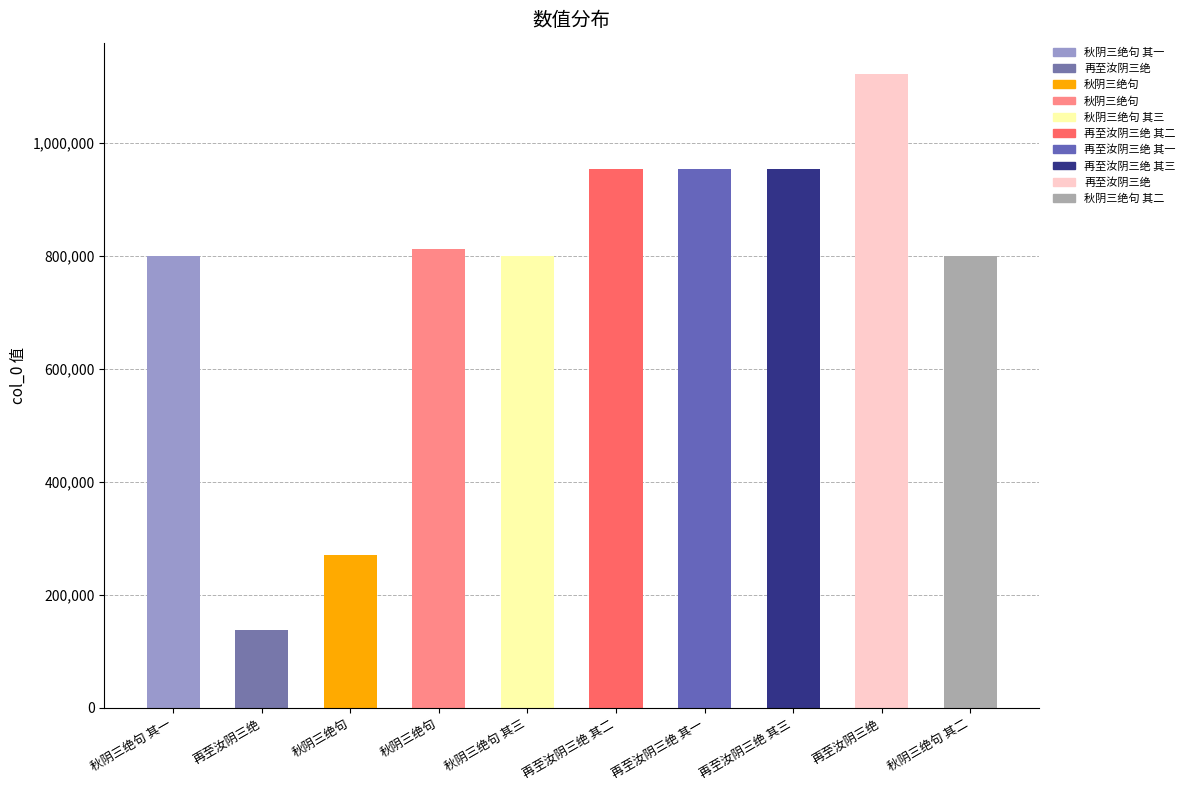

What is the label of the 10th bar from the left?

秋阴三绝句 其二